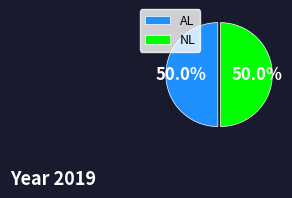

Do NL and AL together represent more than half of the pie?

Yes